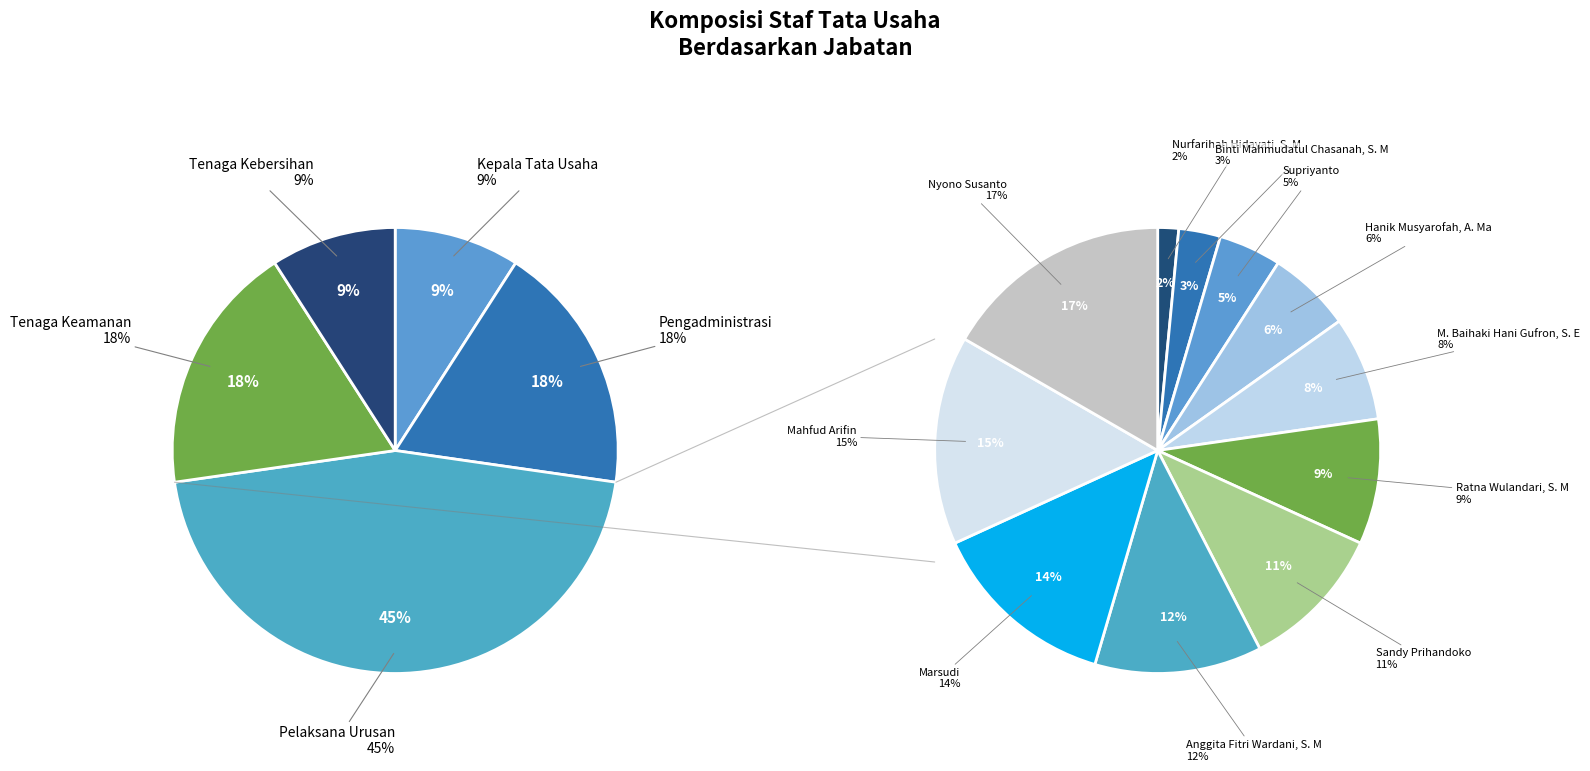

Is the sum of Marsudi and Ratna Wulandari, S. M greater than half?

No